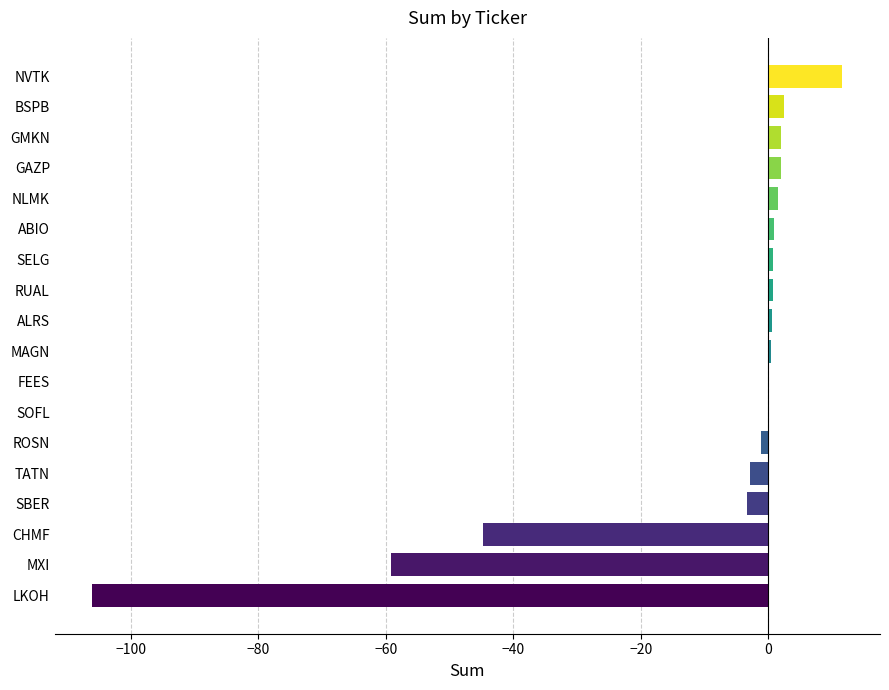

Are the bars horizontal?

Yes